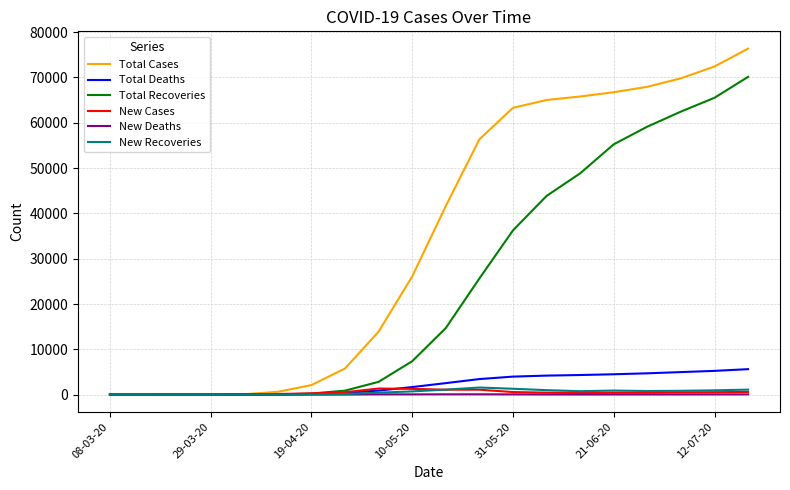

Which series has the largest total across all categories?

Total Cases